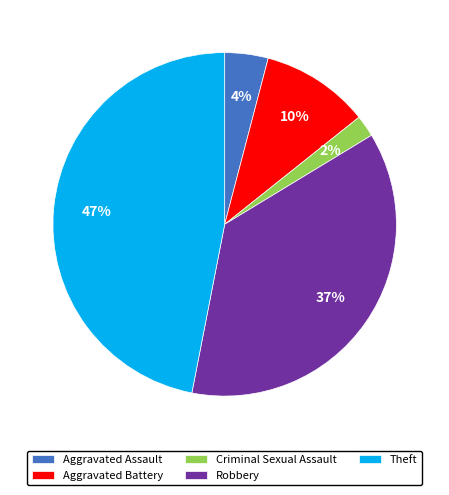

Which slice is the smallest?

Criminal Sexual Assault